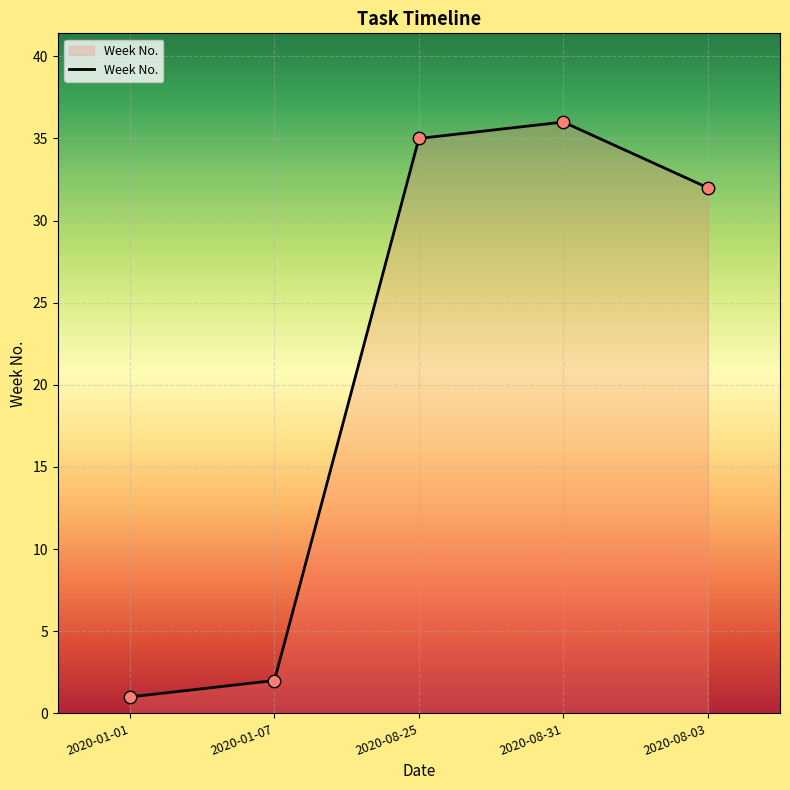

What is the ratio of the value at 2020-08-25 to the value at 2020-08-31?

1.0